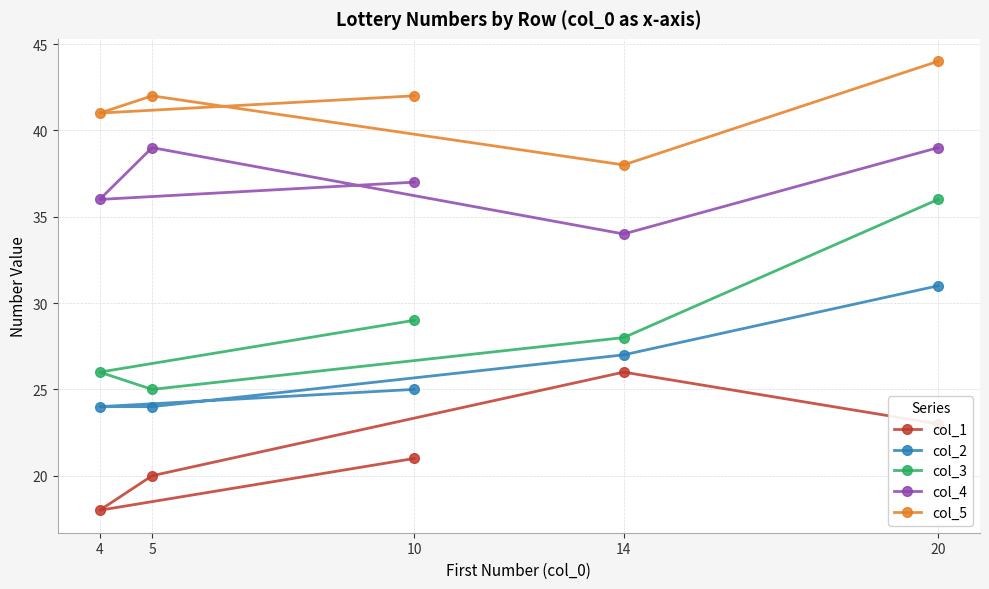

What is the total value across all series at 20?

173